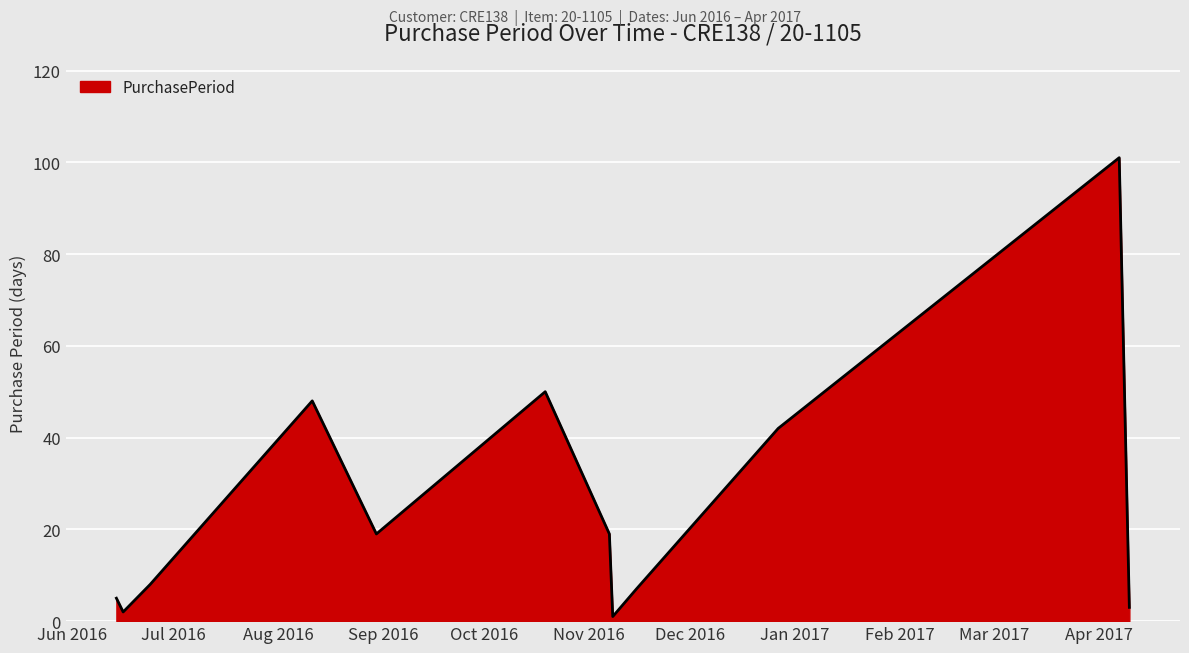

Count the number of categories in the chart.

12